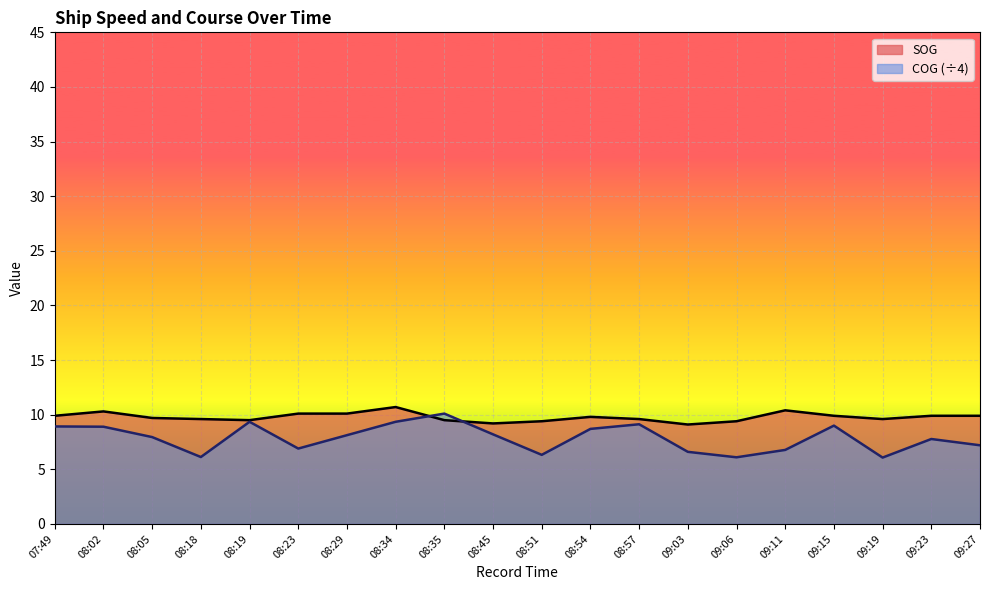

The value of SOG at 08:19 is 4.6. True or false?

False